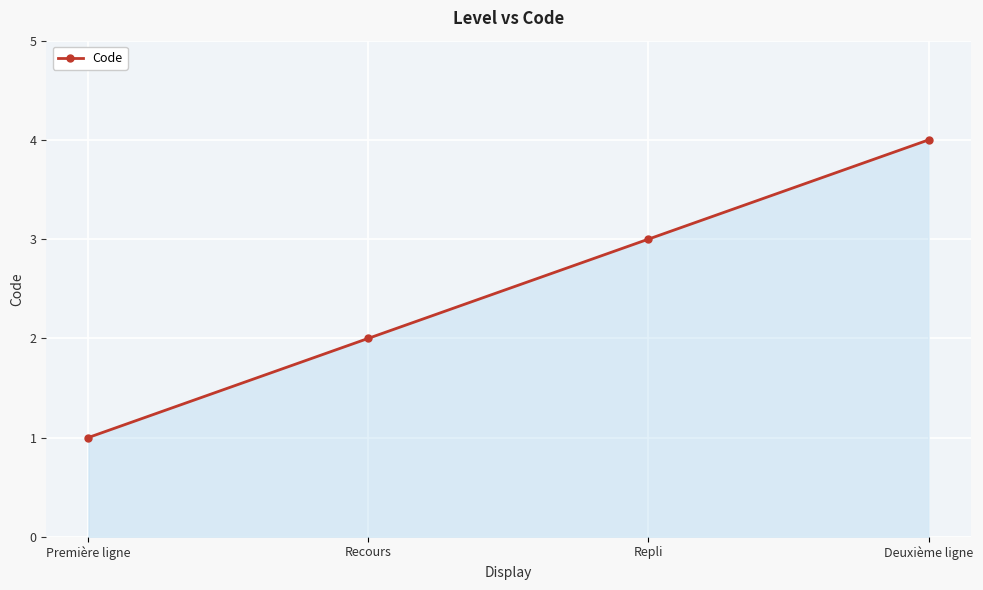

What is the sum of all values?

10